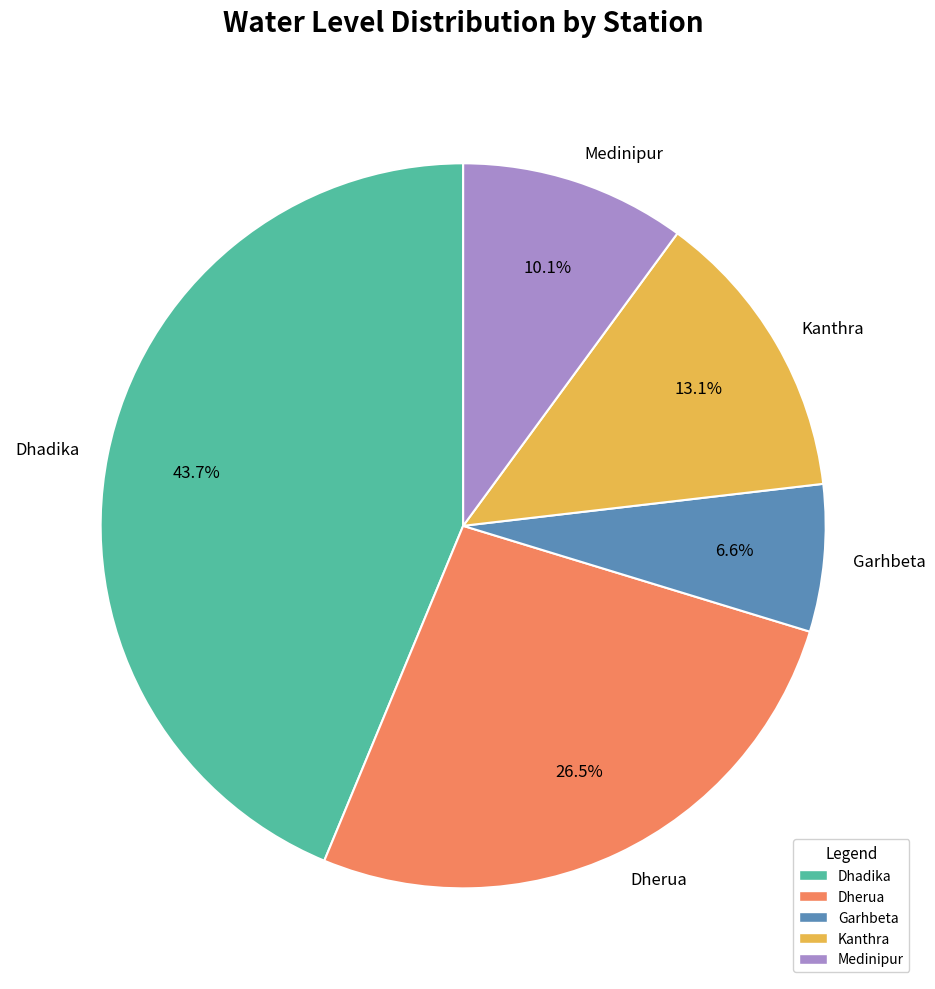

True or false: Dhadika accounts for 44% of the total.

True